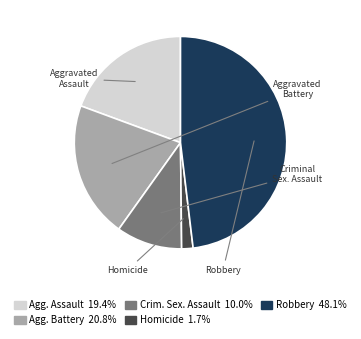

Is there a majority slice in this chart?

No